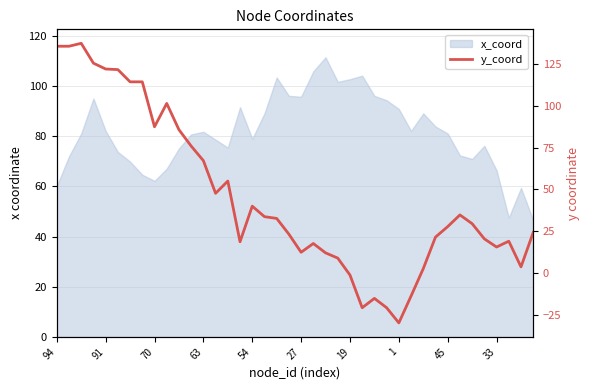

Between 34 and 21, which is larger?

34